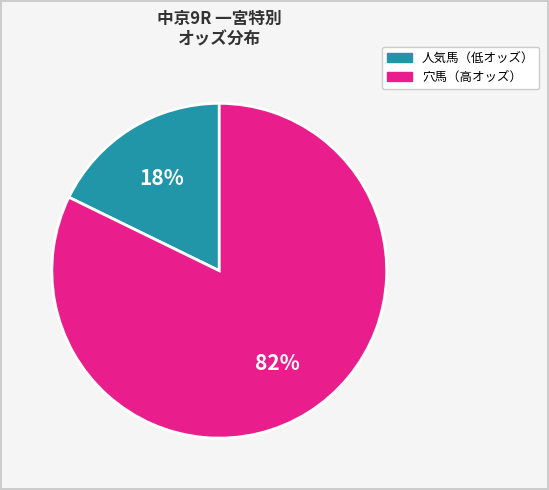

Is there a majority slice in this chart?

Yes